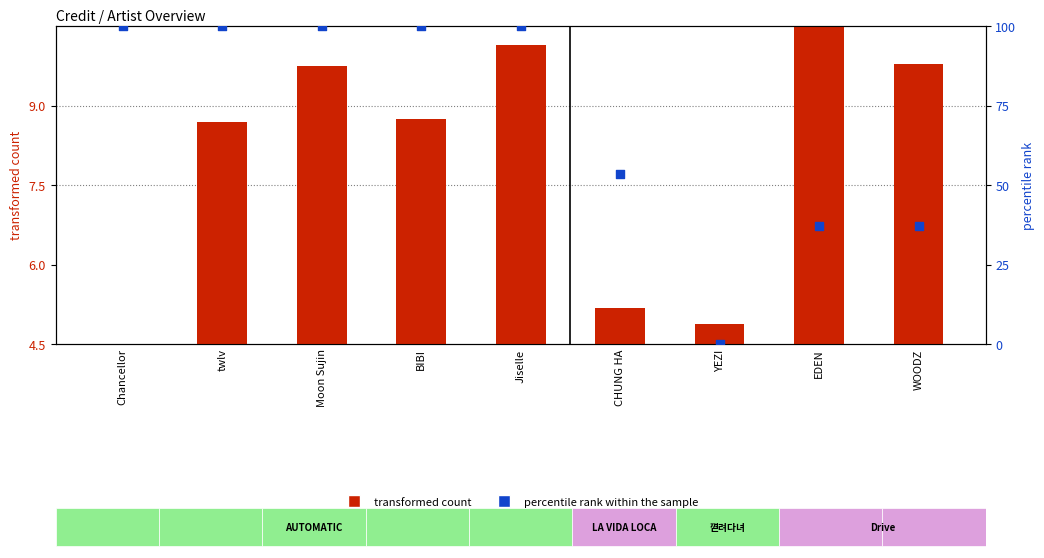

Which series contains the highest Y value?

percentile rank within the sample